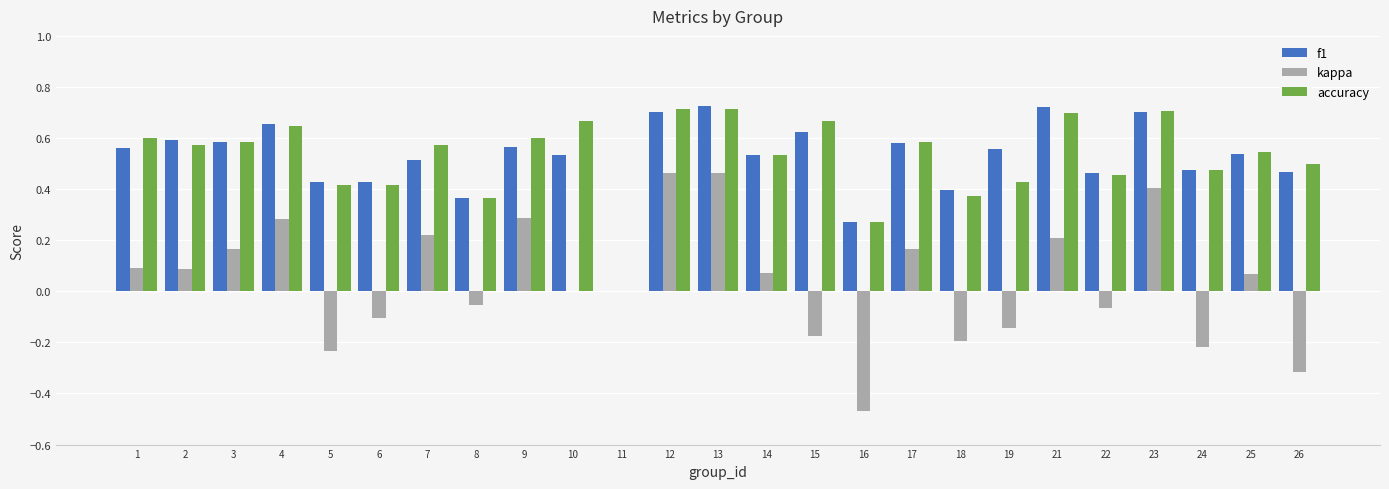

The value of accuracy at 18 is 0.4. True or false?

True